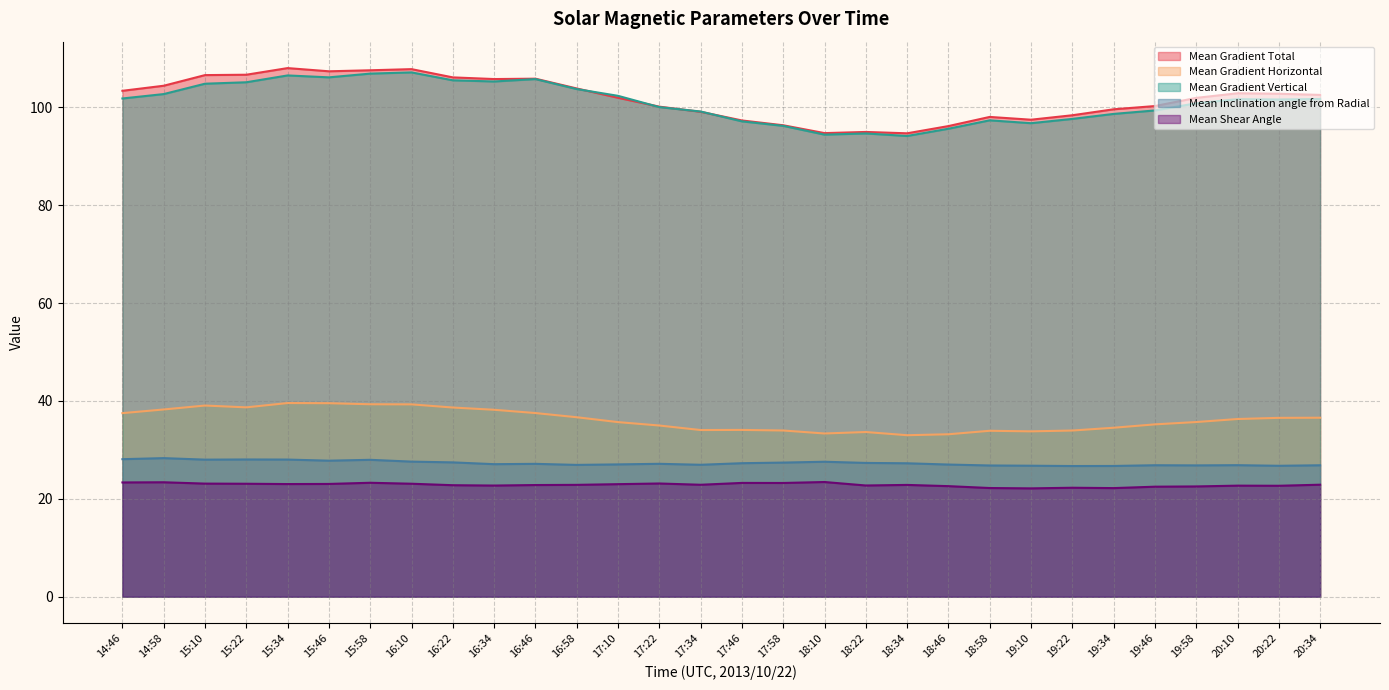

List the labels in order of Mean Gradient Vertical value, largest first.

16:10, 15:58, 15:34, 15:46, 16:46, 16:22, 16:34, 15:22, 15:10, 16:58, 14:58, 17:10, 14:46, 20:34, 20:10, 20:22, 19:58, 17:22, 19:46, 17:34, 19:34, 19:22, 18:58, 17:46, 19:10, 17:58, 18:46, 18:22, 18:10, 18:34